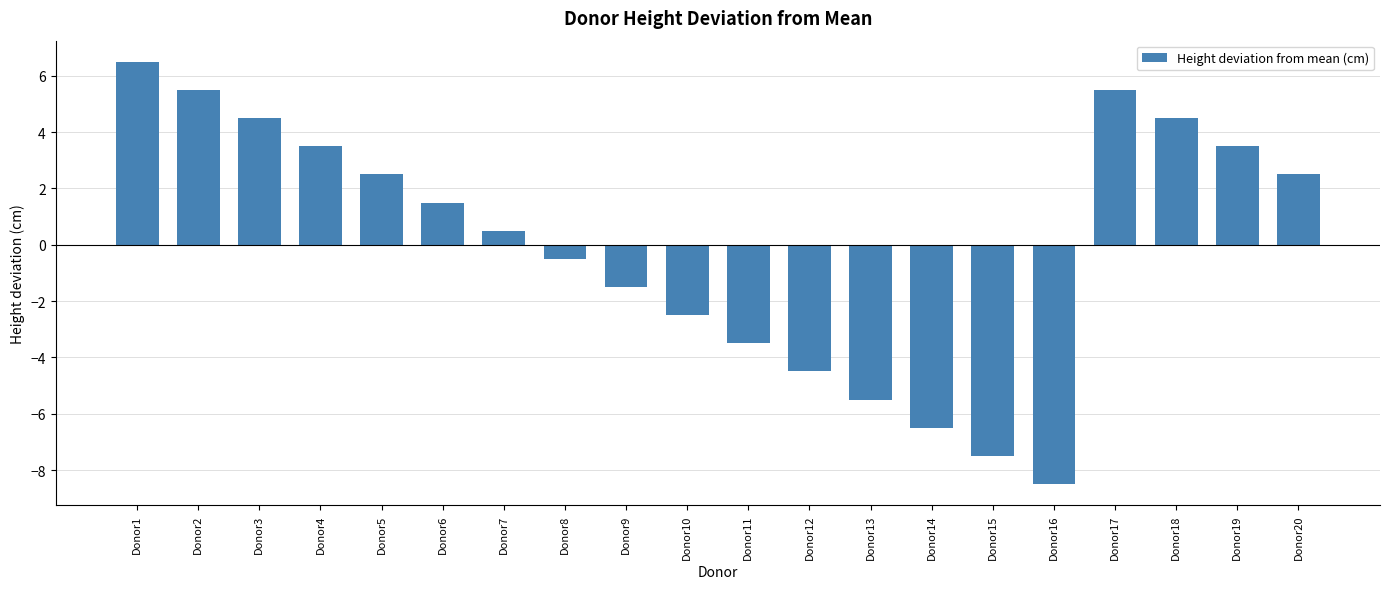

Where does the data first go above 1?

Donor1